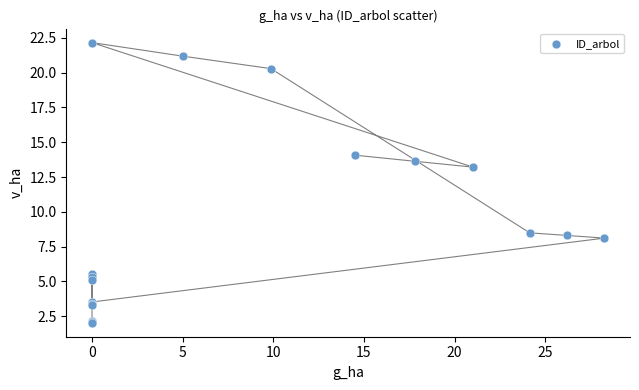

What Y value in the scatter plot is closest to 12?

13.2